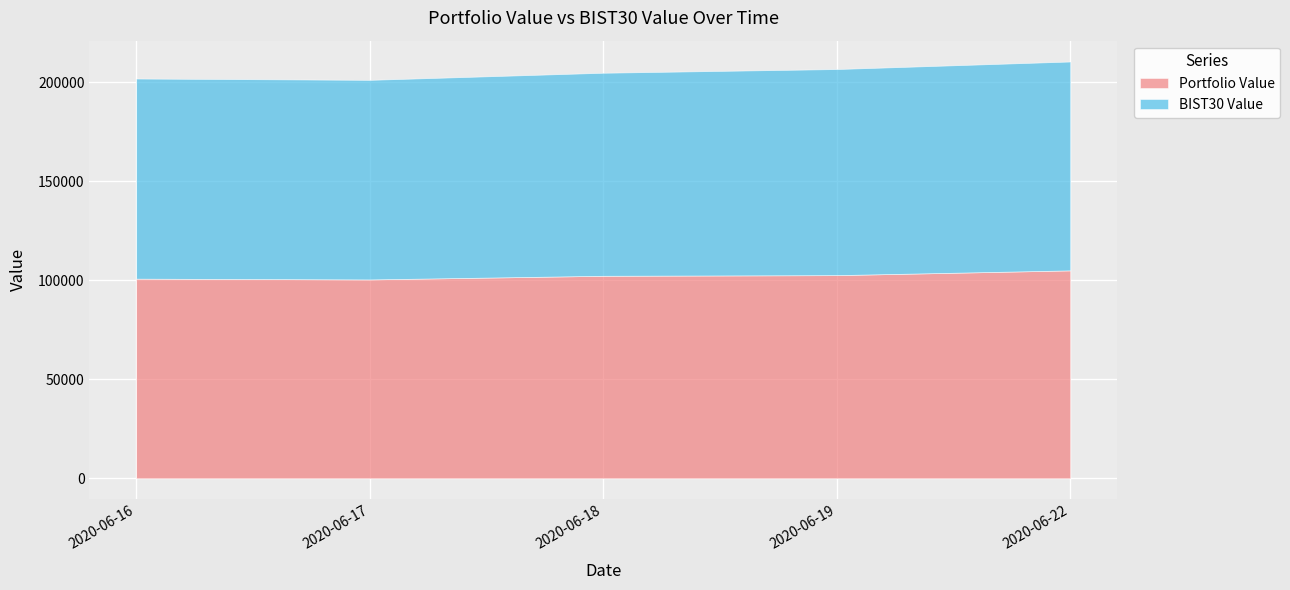

True or false: Portfolio Value and BIST30 Value intersect in this chart.

False